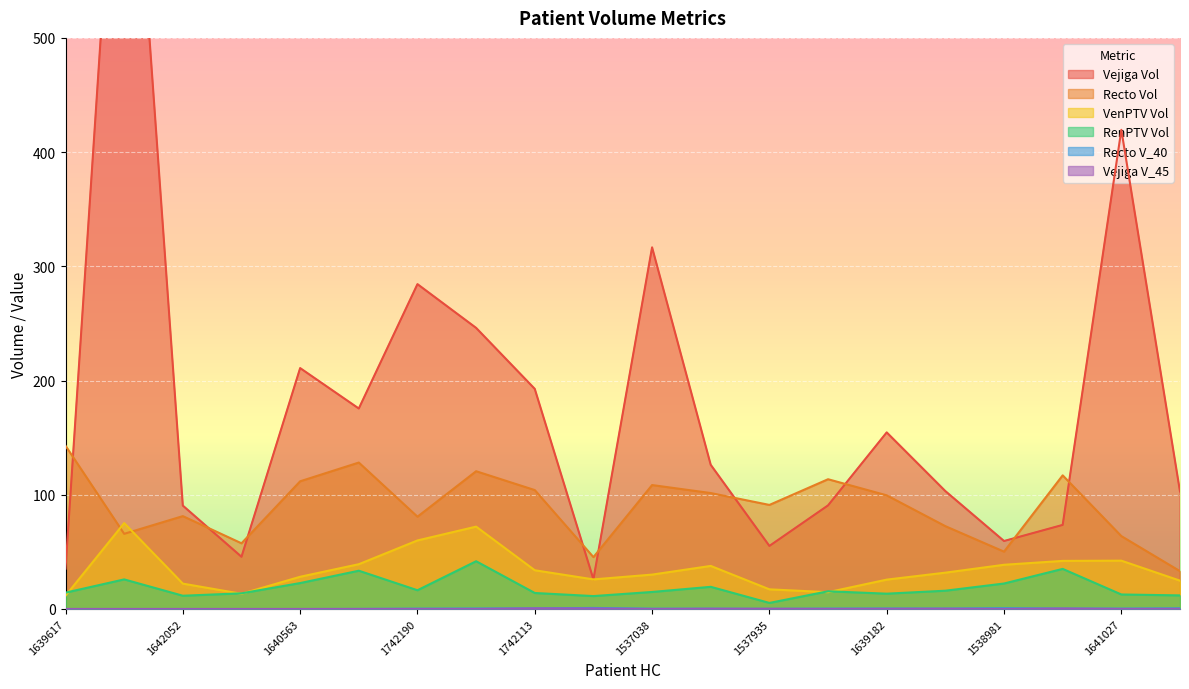

At which label does Recto Vol first exceed 99?

1639617